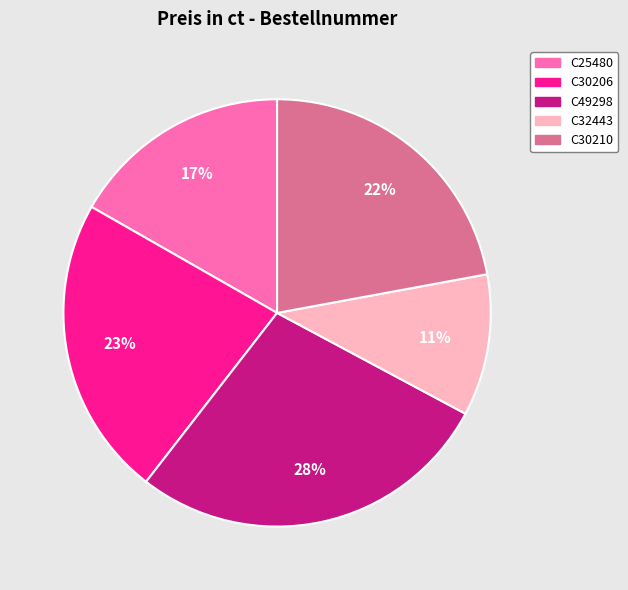

Combined, do C30206 and C32443 account for over 50%?

No